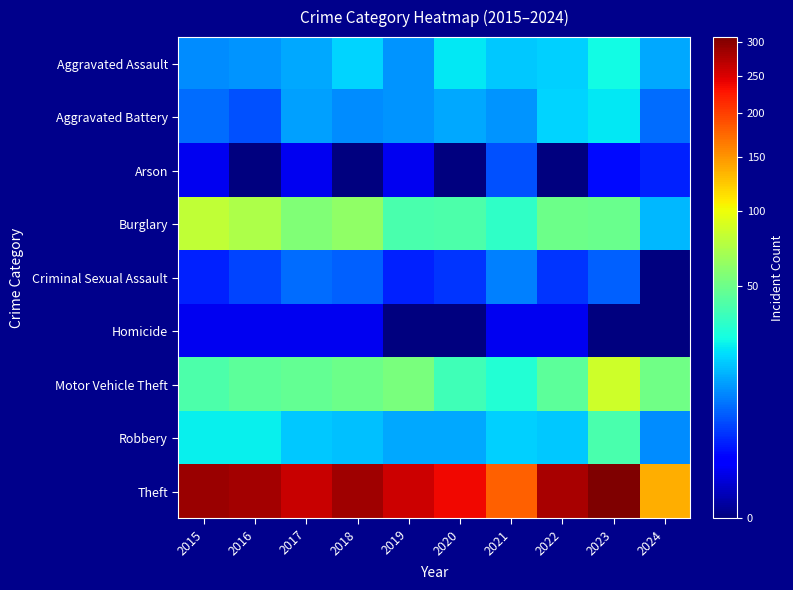

What is the spread (max minus min) of values at 2020?

238